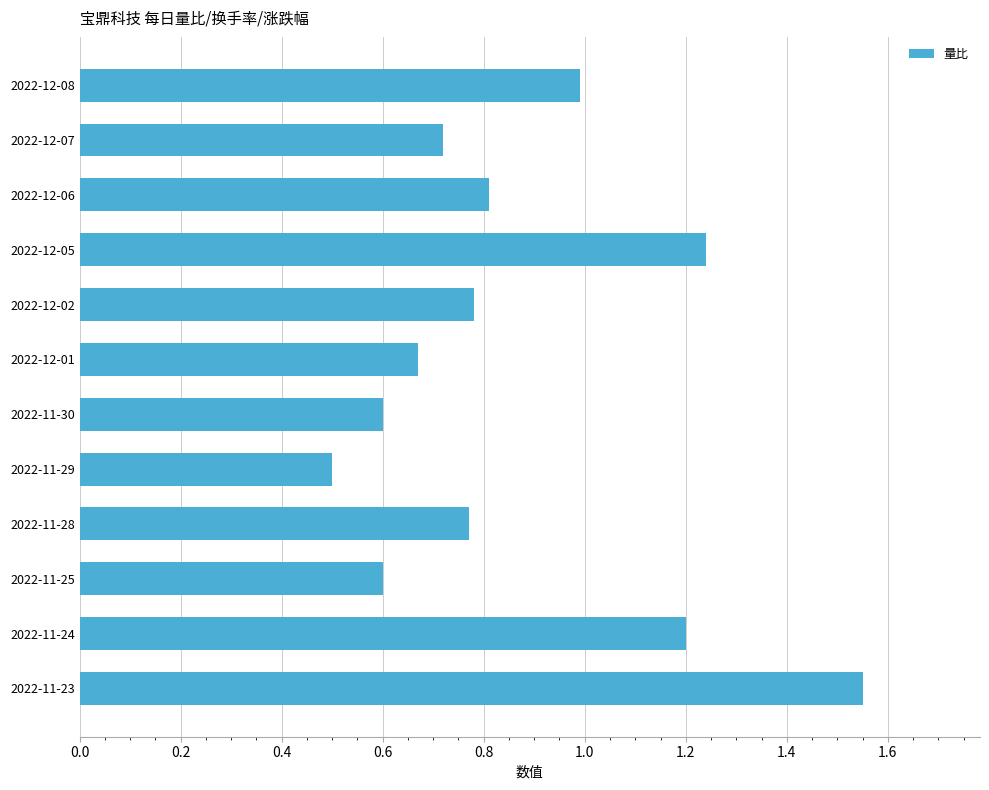

At which category does the chart reach its minimum across all series?

2022-11-29